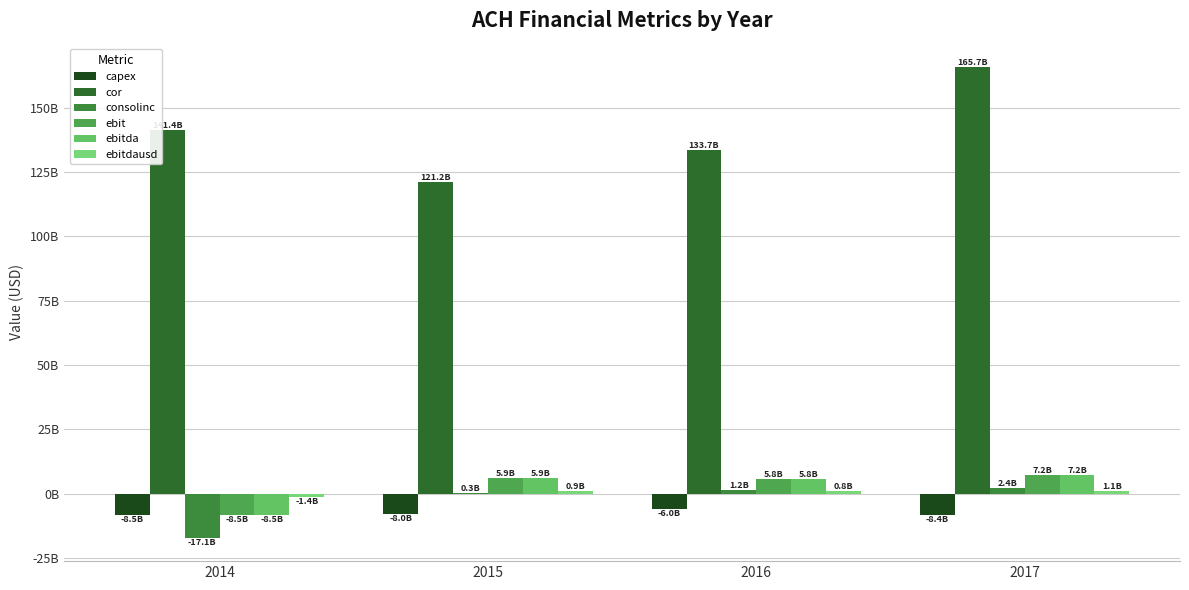

Does the chart contain any negative values?

Yes